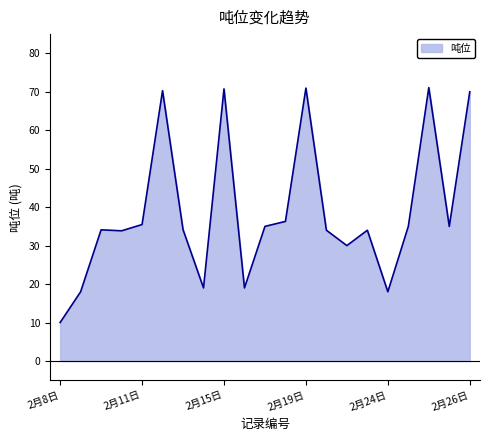

What is the difference between the maximum and minimum values?

61.1